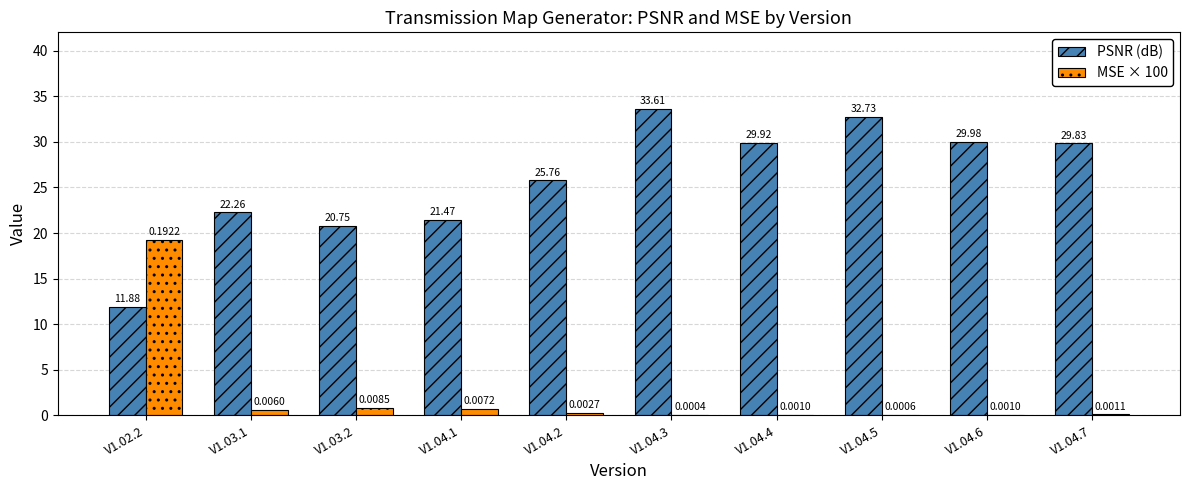

Which series has the largest total across all categories?

PSNR (dB)